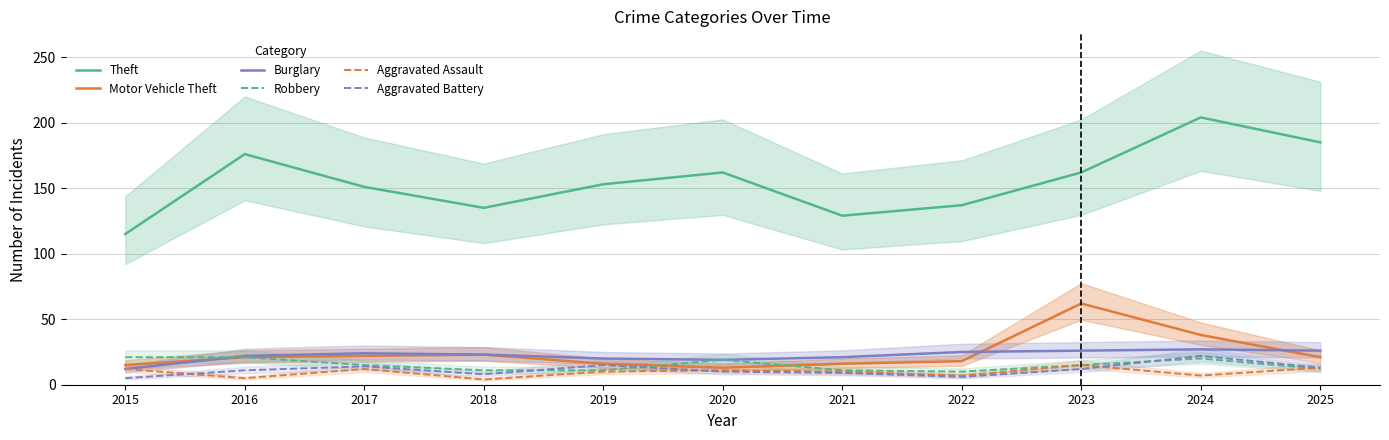

What is the difference between the second highest and minimum values in the Robbery series?

11